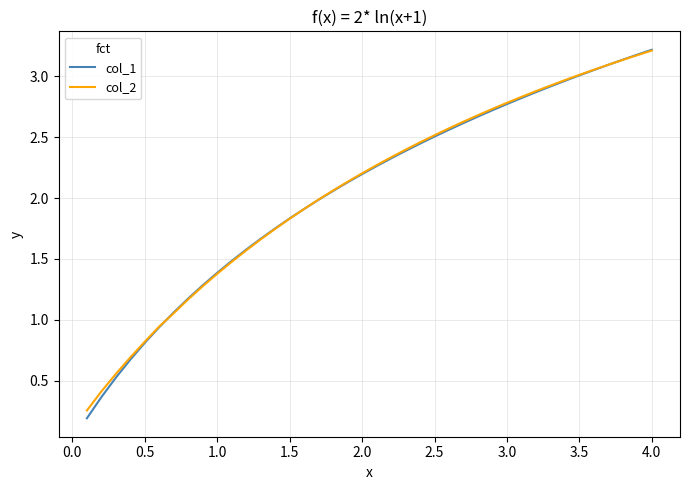

What is the sum of all col_1 values?

82.5